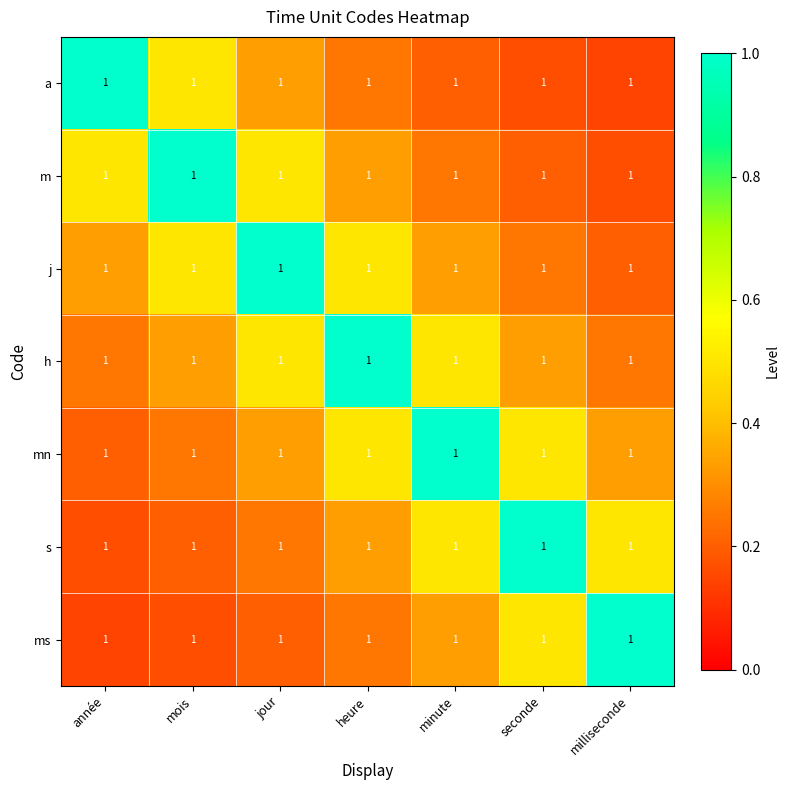

Between mois and seconde, which is larger?

mois